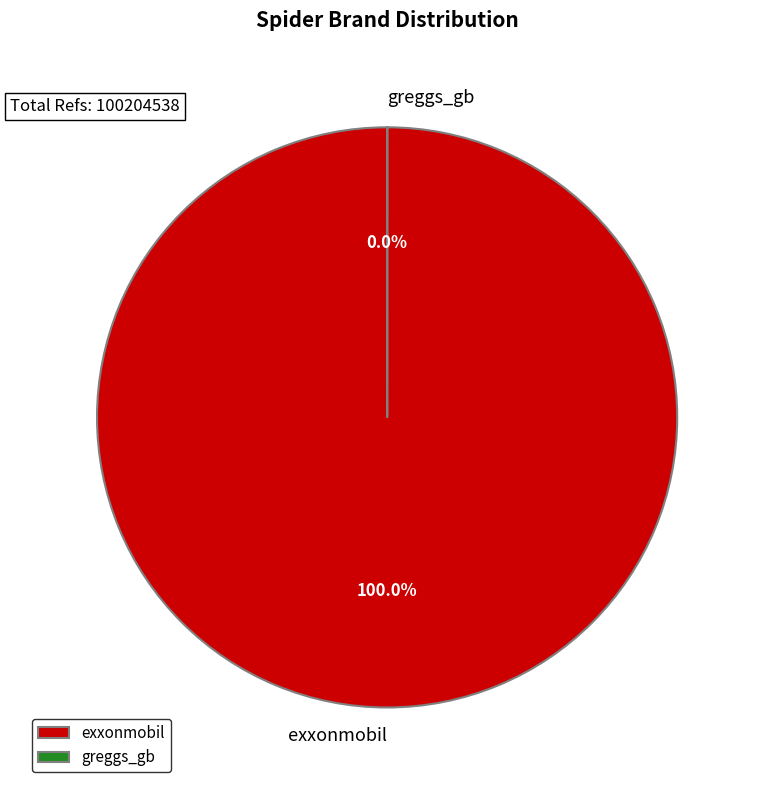

Which category has the smallest portion of the pie?

greggs_gb